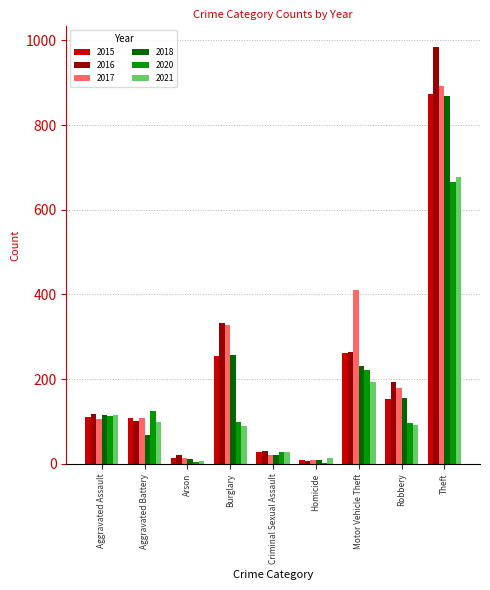

How many groups of bars are there?

9